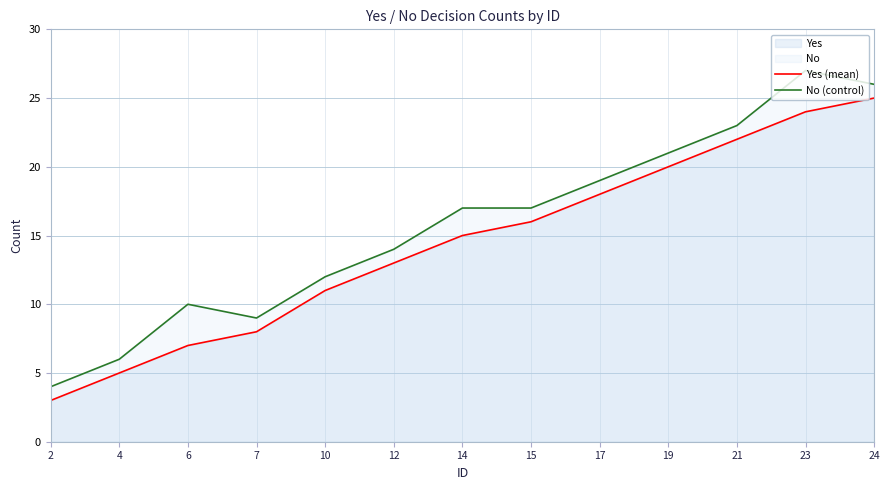

Does the chart have visible grid lines?

Yes